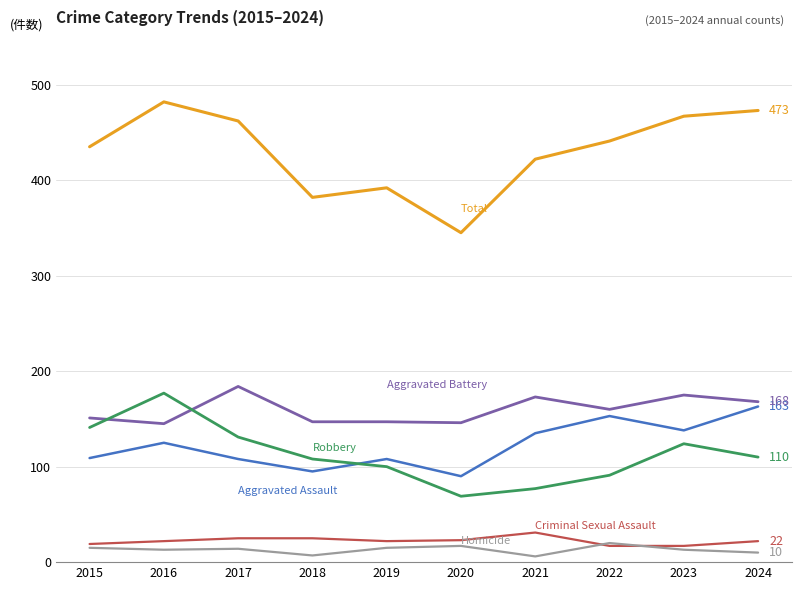

What is the maximum value shown in the chart?

482